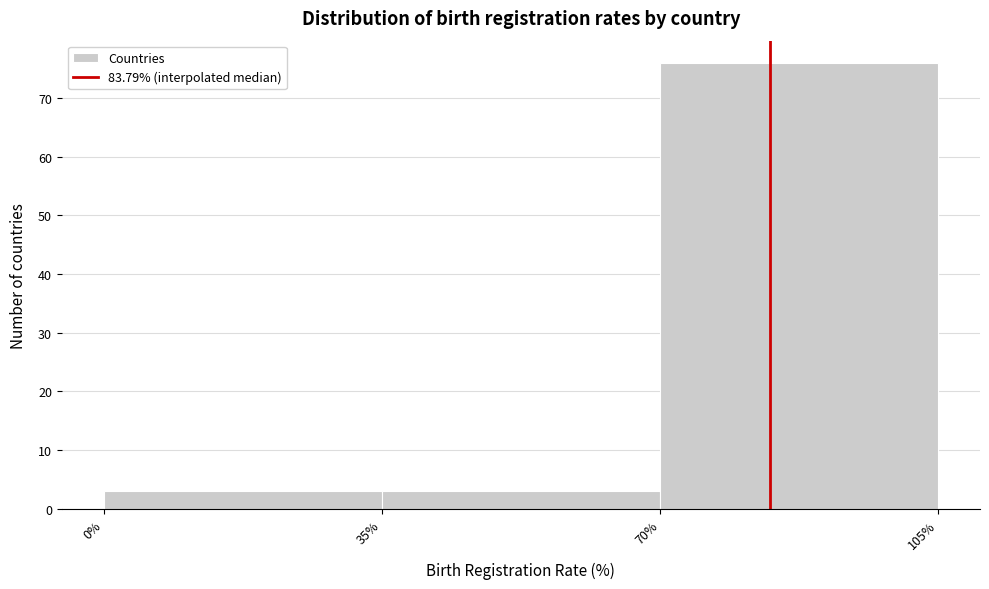

How tall is the bar that spans 0% to 35% on the x-axis? The values are not printed on the chart, so give them approximately, as read against the axis.

3